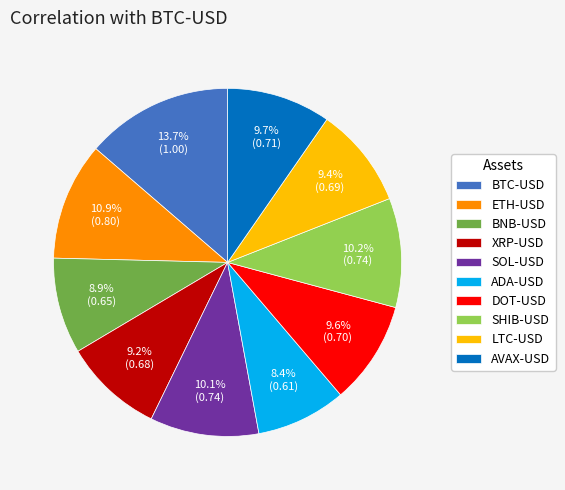

Which category has the smallest portion of the pie?

ADA-USD